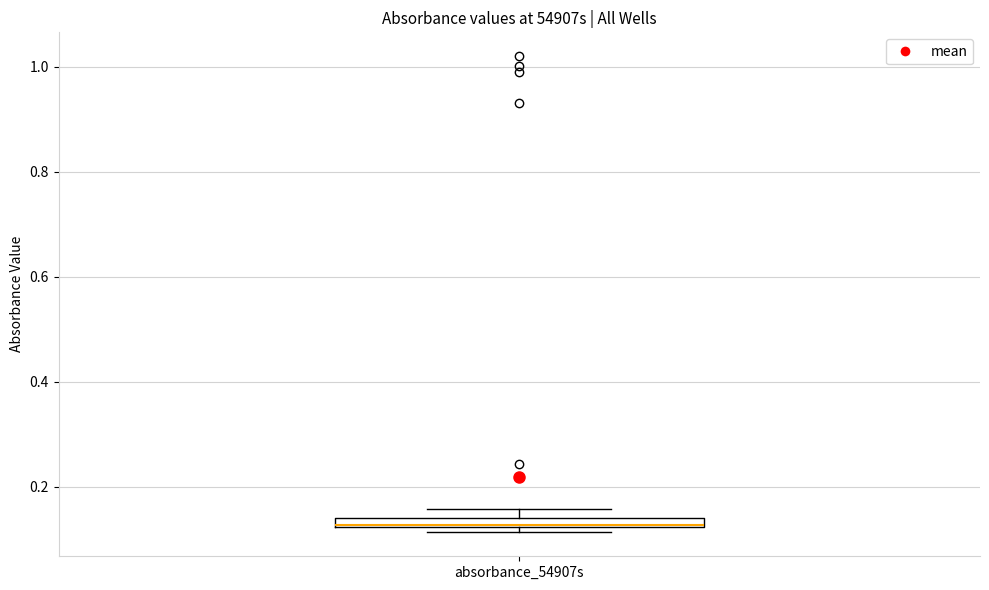

Where is the upper edge of the box for absorbance_54907s on the y-axis? The values are not printed on the chart, so give them approximately, as read against the axis.

0.14